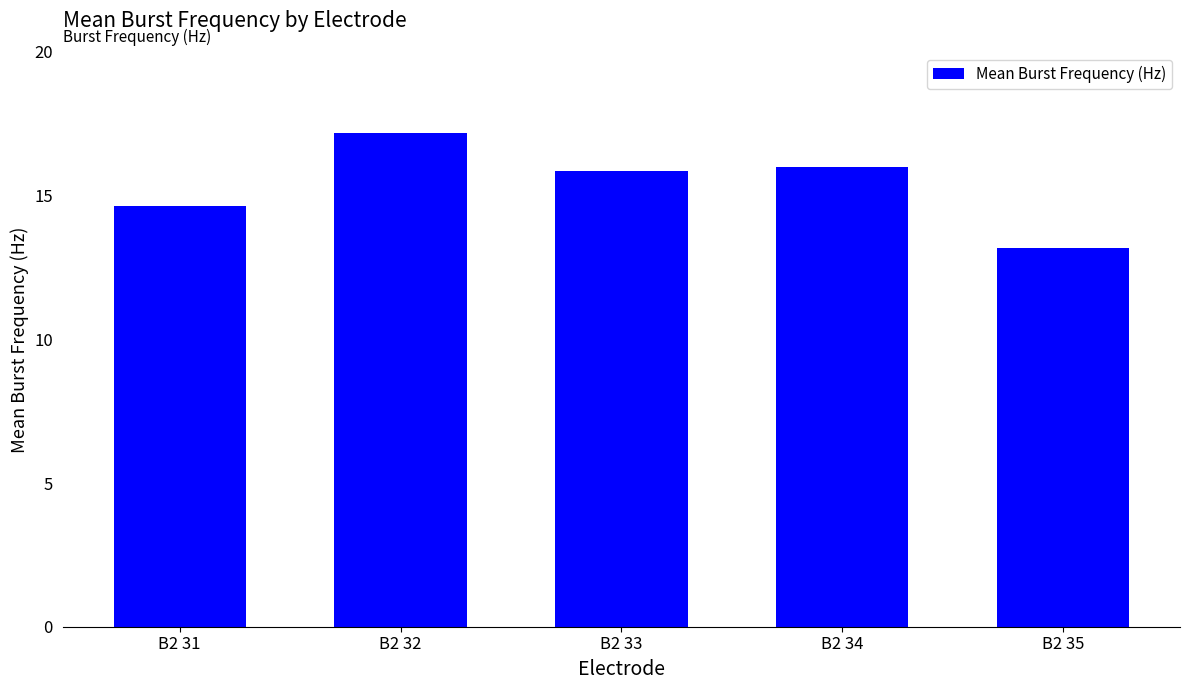

The value at B2 31 is 22.2. True or false?

False